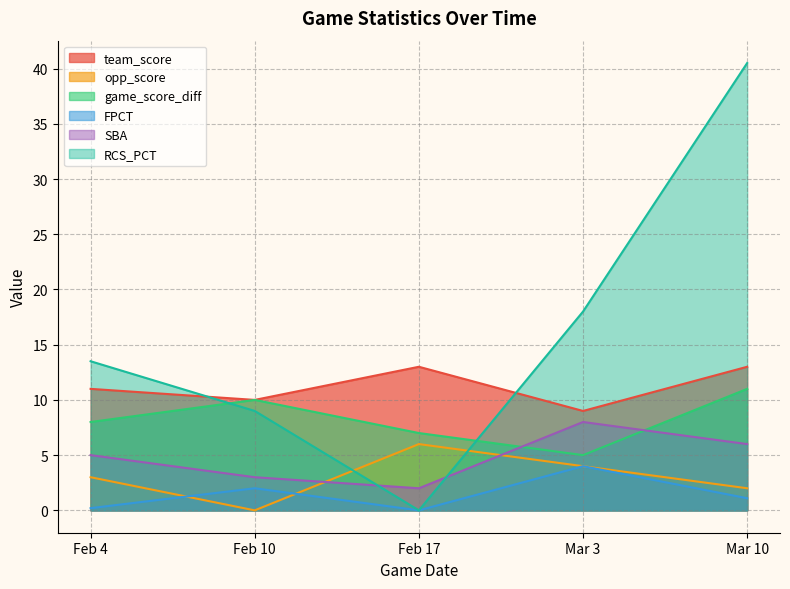

At Feb 17, list the series in order from largest to smallest.

team_score, game_score_diff, opp_score, SBA, FPCT, RCS_PCT